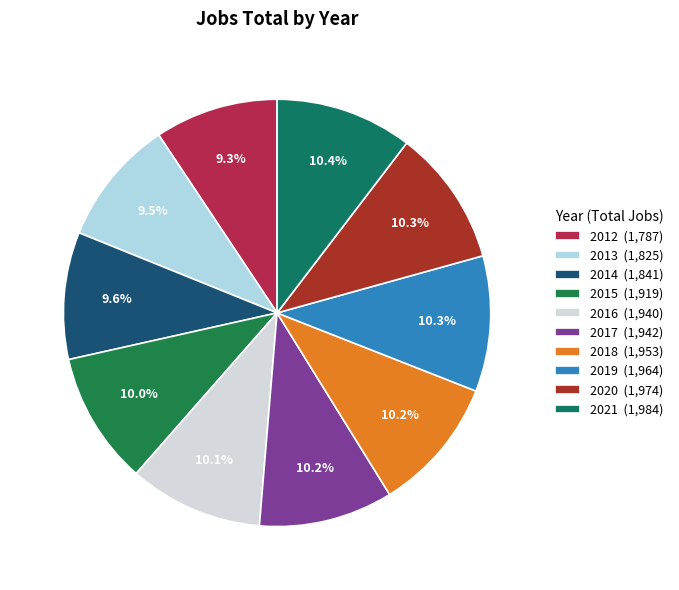

To the nearest percent, what is the difference between the 2016 and 2014 slice percentages?

1%